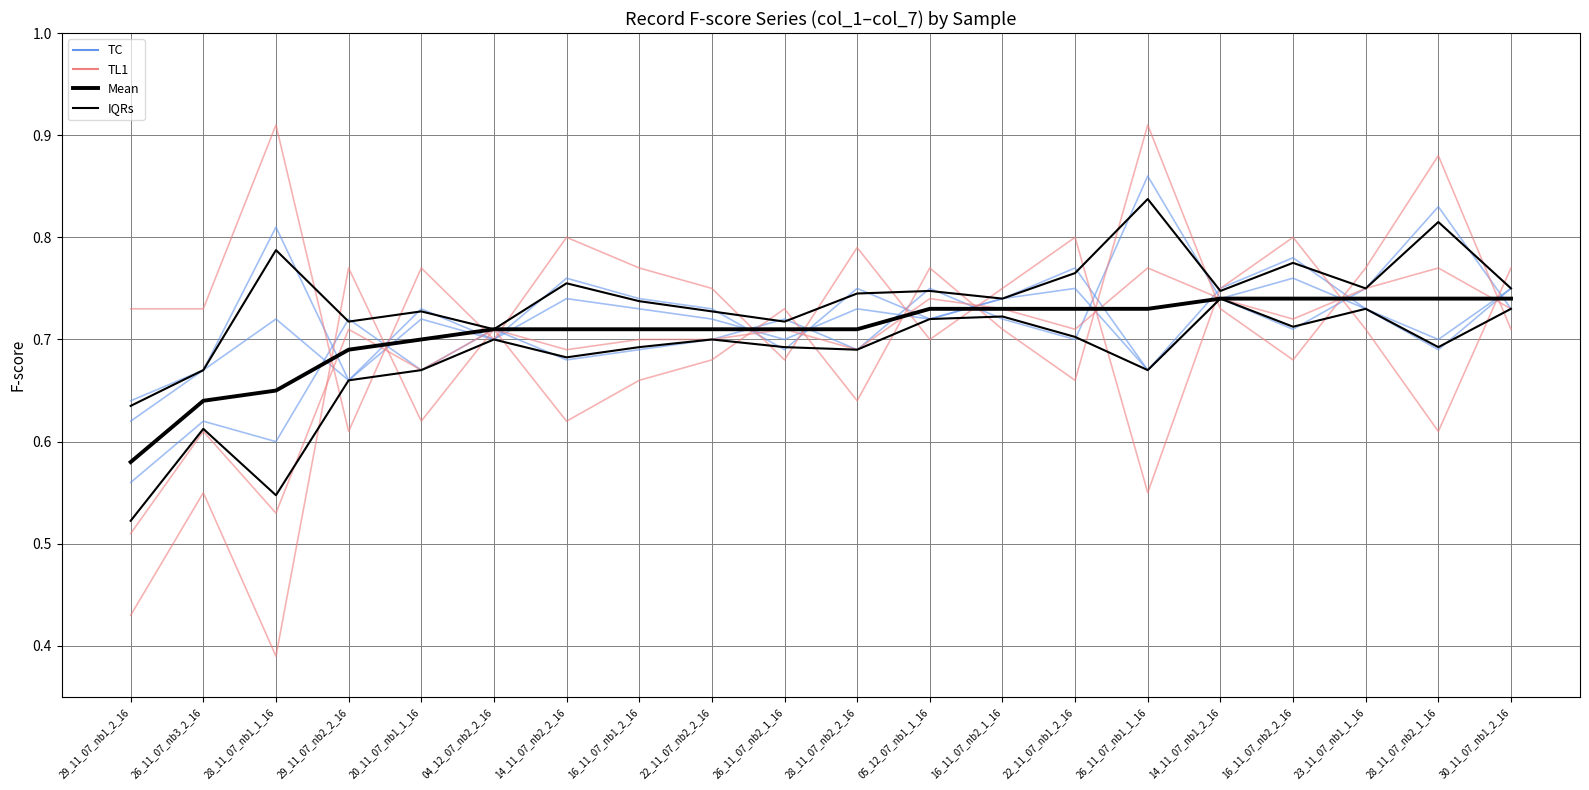

What is the sum of the col_6 values at 16_11_07_nb2_2_16 and 26_11_07_nb3_2_16?

1.2